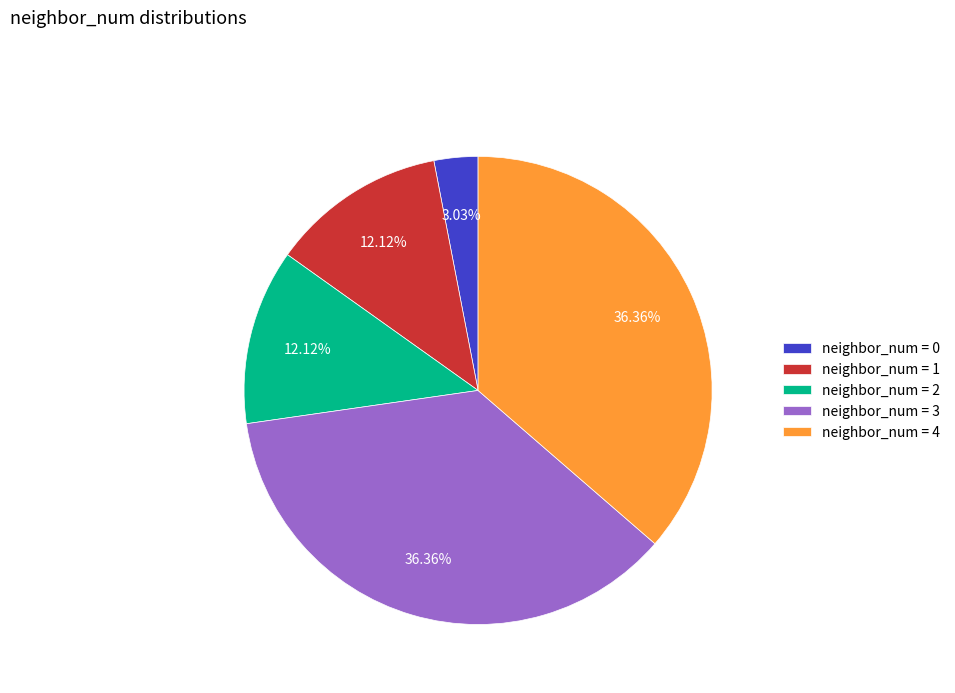

Combined, do neighbor_num = 3 and neighbor_num = 4 account for over 50%?

Yes